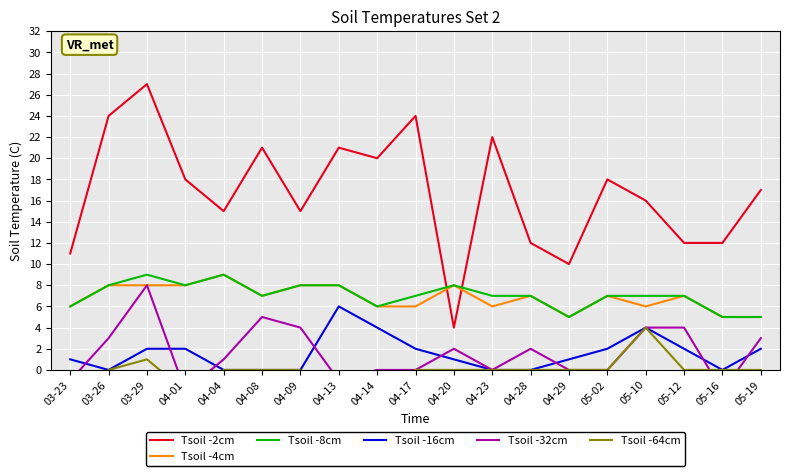

What is the difference between the second highest and minimum values in the Tsoil -2cm series?

20